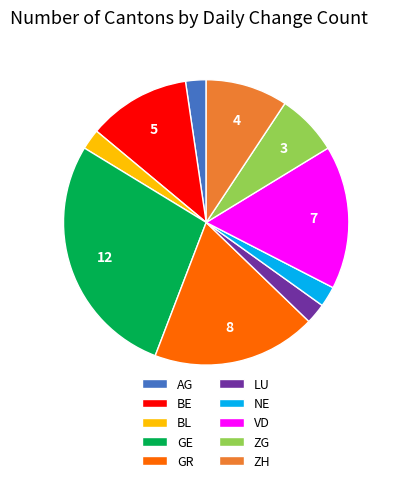

Combined, do ZH and GE account for over 50%?

No